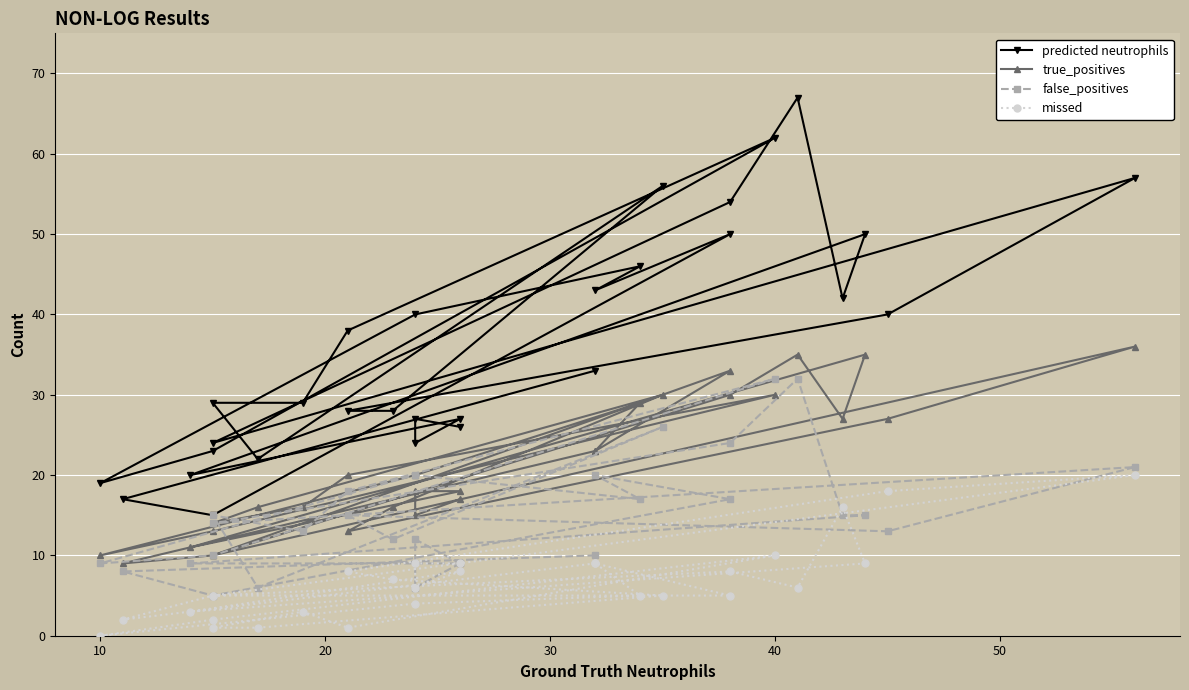

Which series has the largest total across all categories?

predicted neutrophils